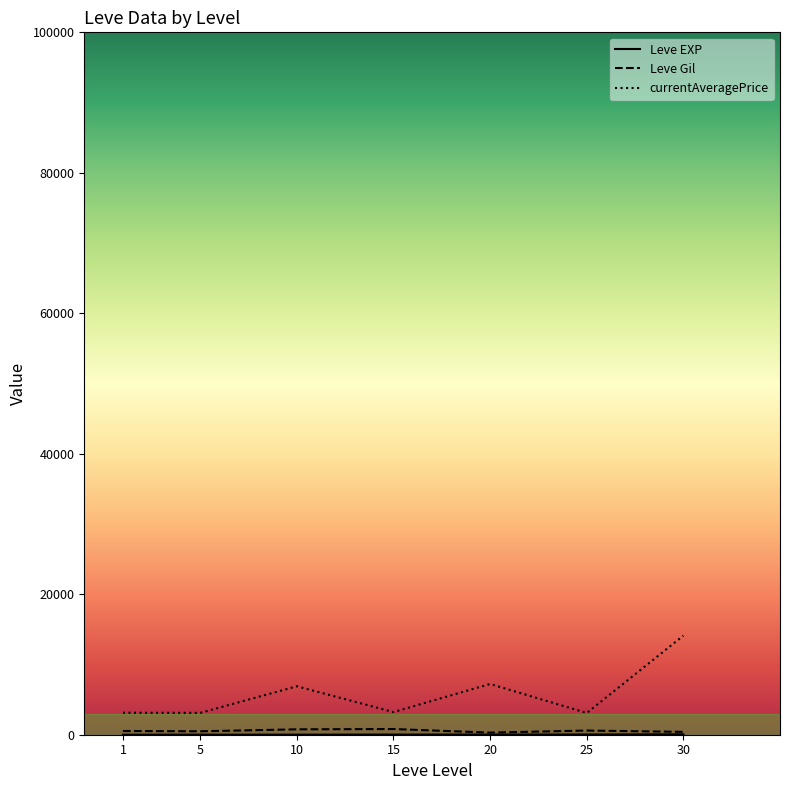

Which series has the largest range (max minus min)?

currentAveragePrice